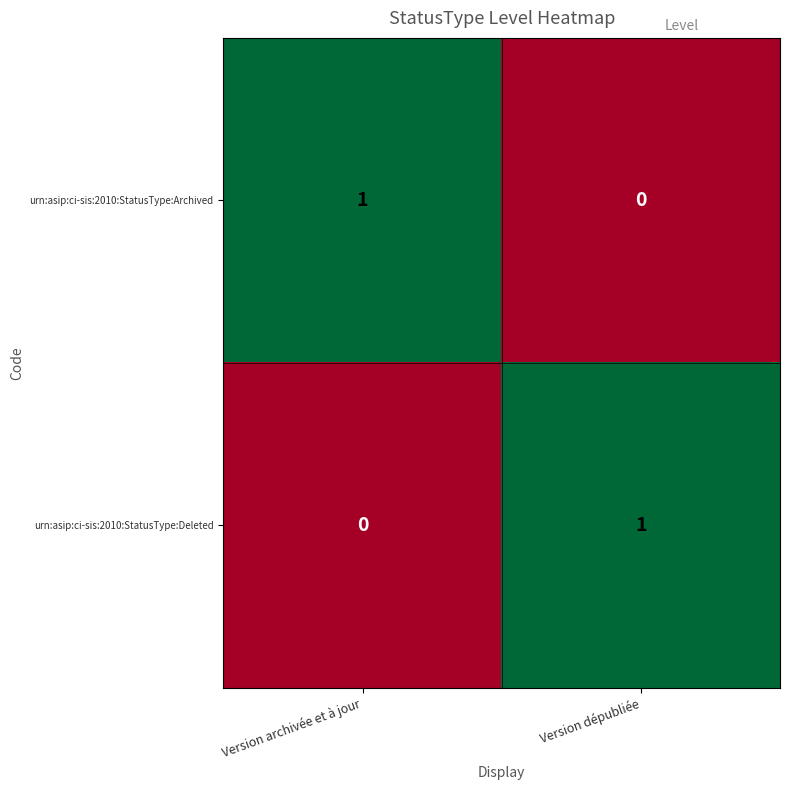

At which label does urn:asip:ci-sis:2010:StatusType:Archived reach its minimum?

Version dépubliée